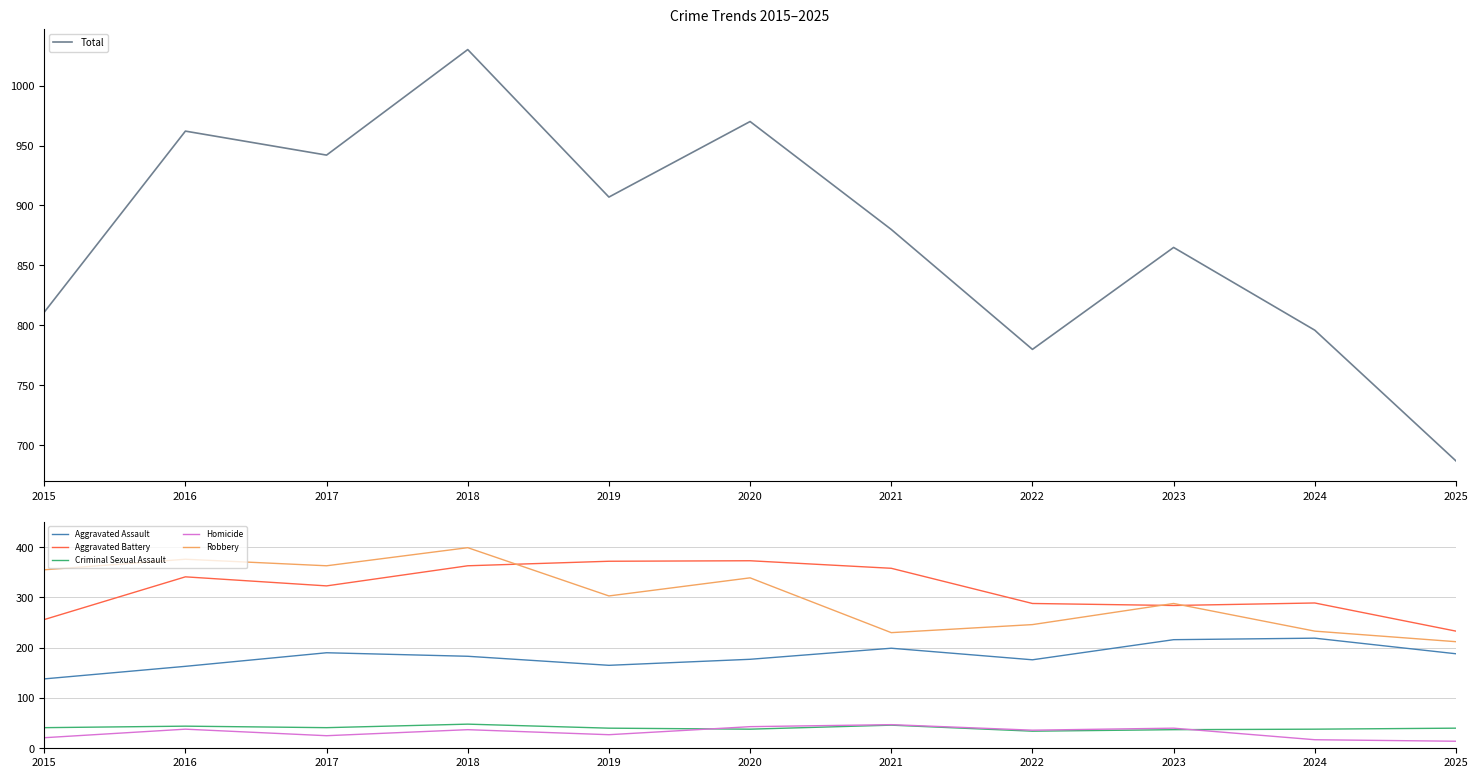

What is the approximate value of Robbery at 2017, to the nearest 50?

350